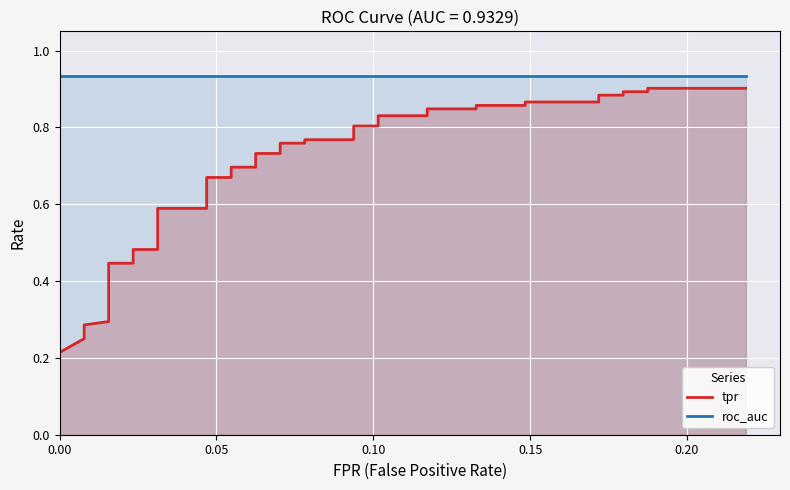

Which series has the largest range (max minus min)?

tpr